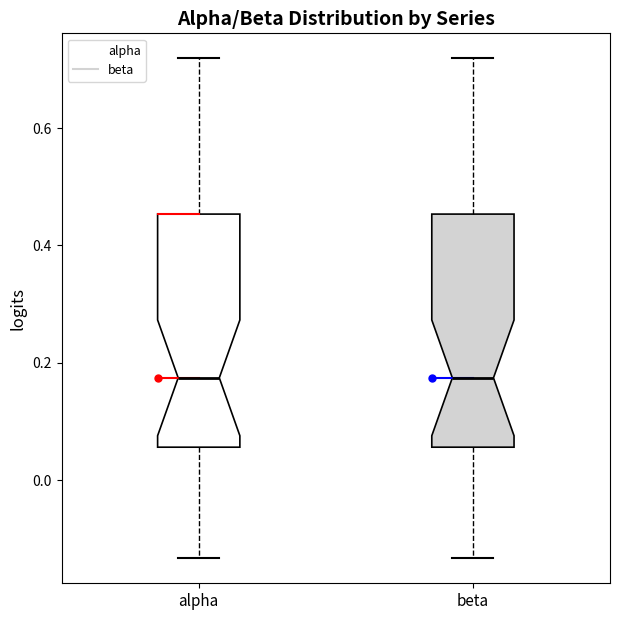

Where does the upper whisker of the box for alpha end on the y-axis? The values are not printed on the chart, so give them approximately, as read against the axis.

0.72